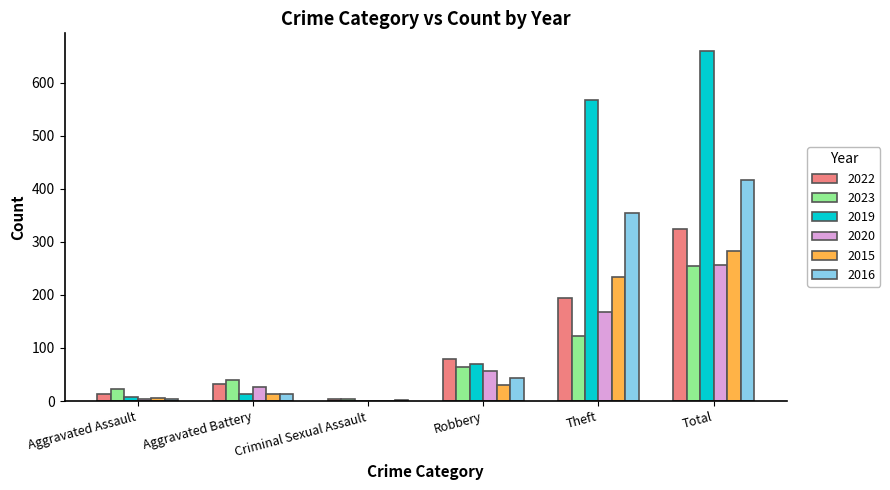

What is the maximum value for 2016?

416